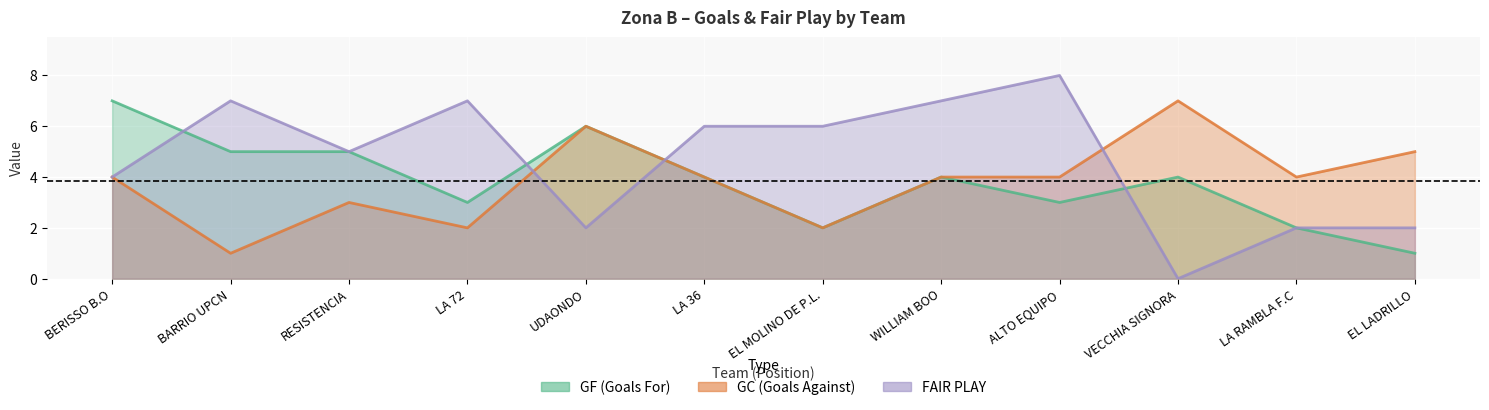

The GC series shows 1 at BARRIO UPCN. True or false?

False